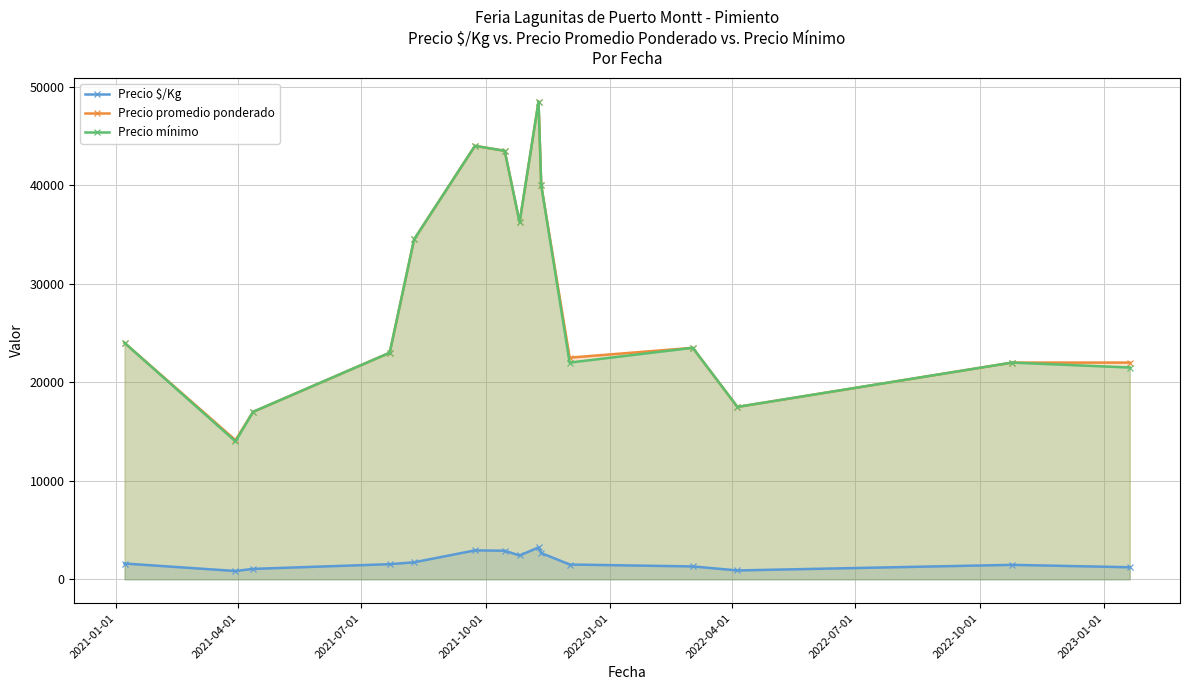

What are all the series names shown in the legend?

Precio $/Kg, Precio promedio ponderado, Precio mínimo